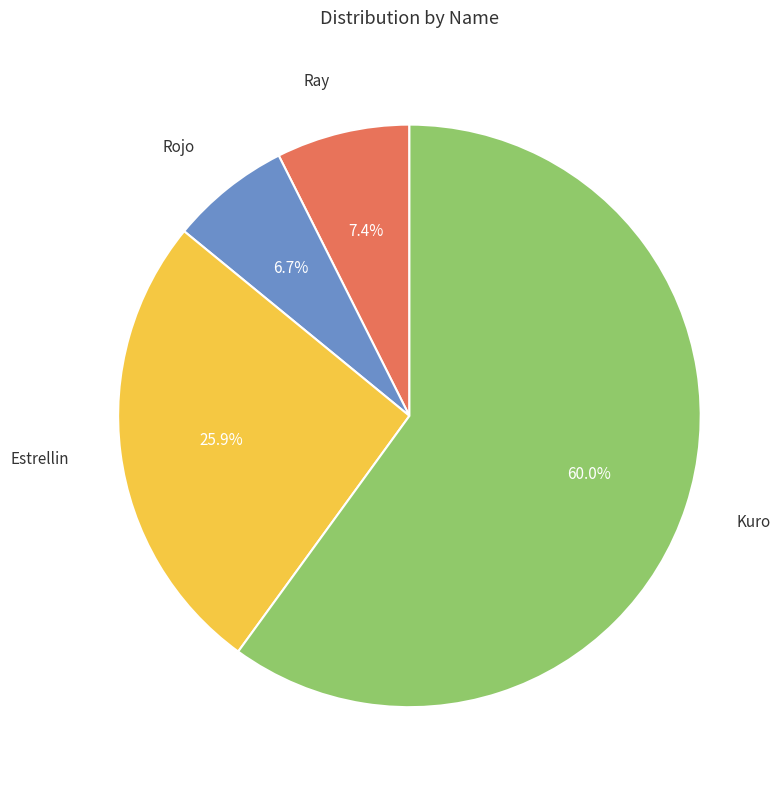

Is there any slice that represents more than half of the pie?

Yes